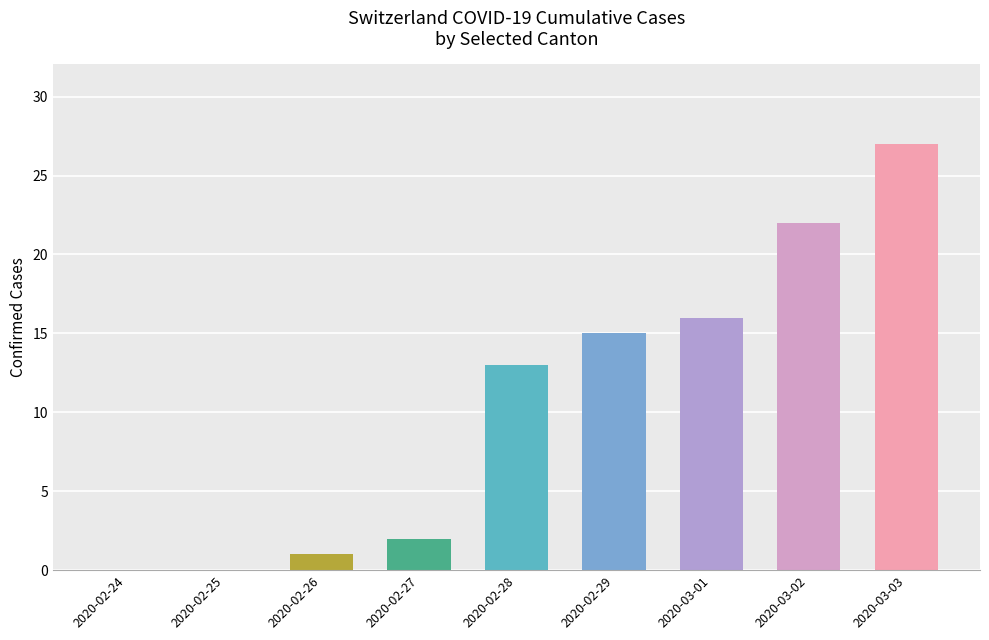

True or false: the data shows 16 at 2020-02-25.

False